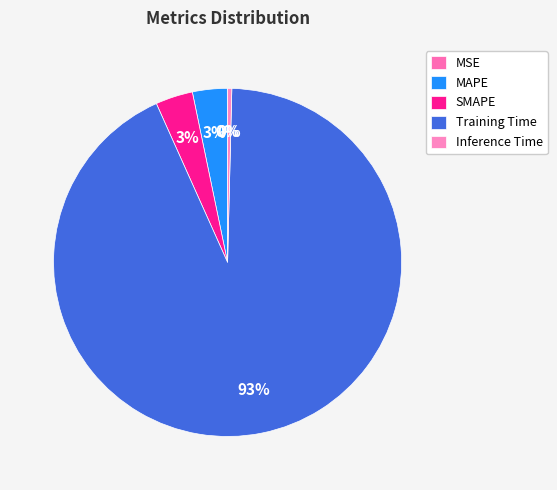

Is Inference Time the majority of the pie?

No